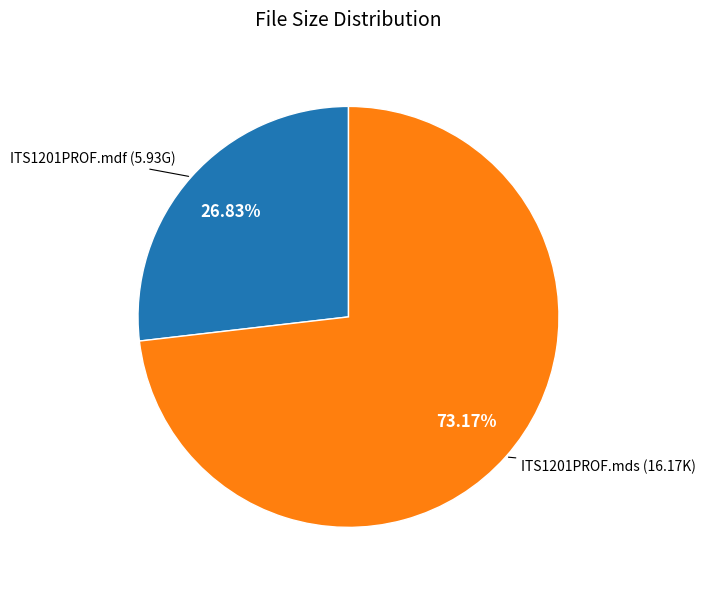

Is the sum of ITS1201PROF.mds and ITS1201PROF.mdf greater than half?

Yes